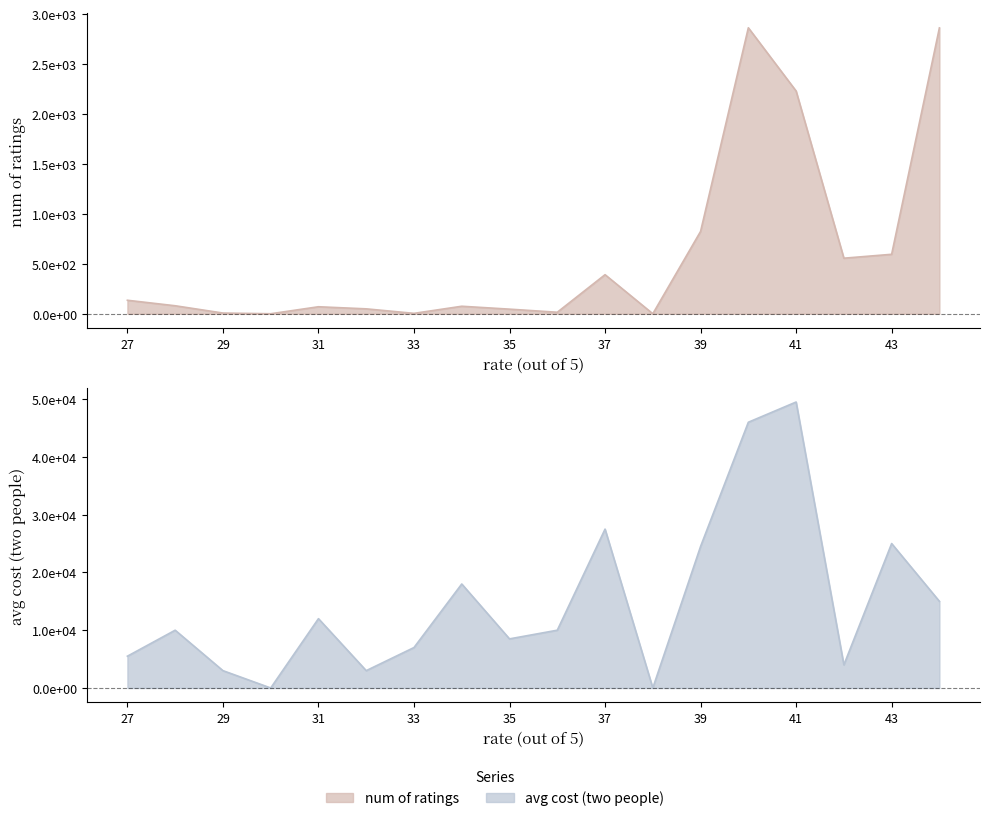

What is the difference between the highest and lowest values at 35?

8454